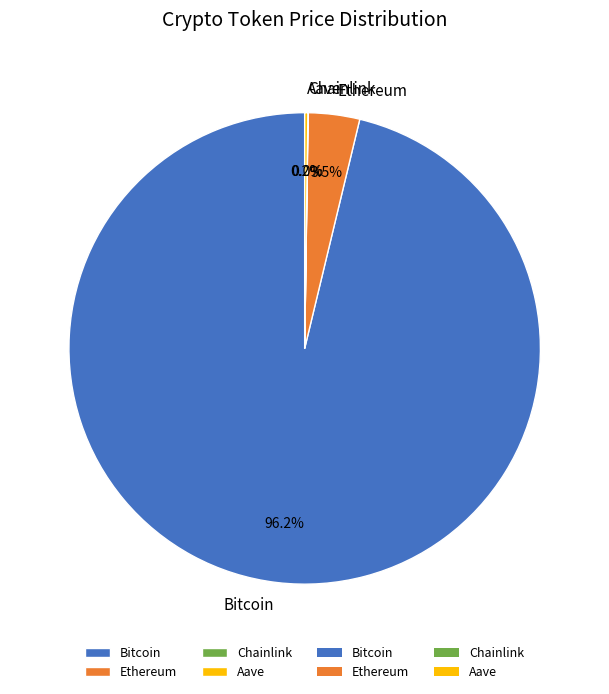

Which category has the biggest portion of the pie?

Bitcoin